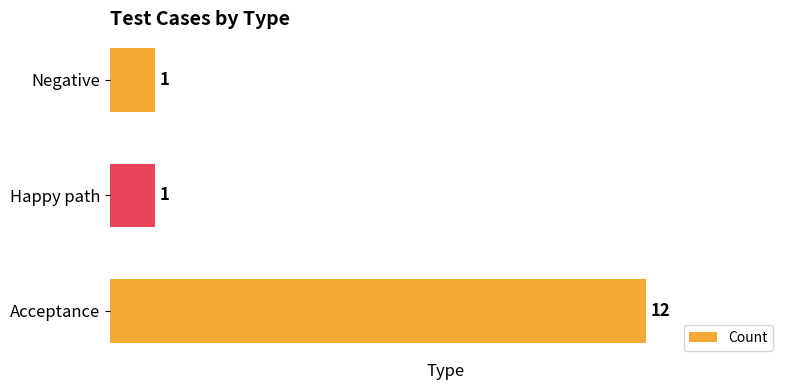

True or false: the data shows 1 at Happy path.

True